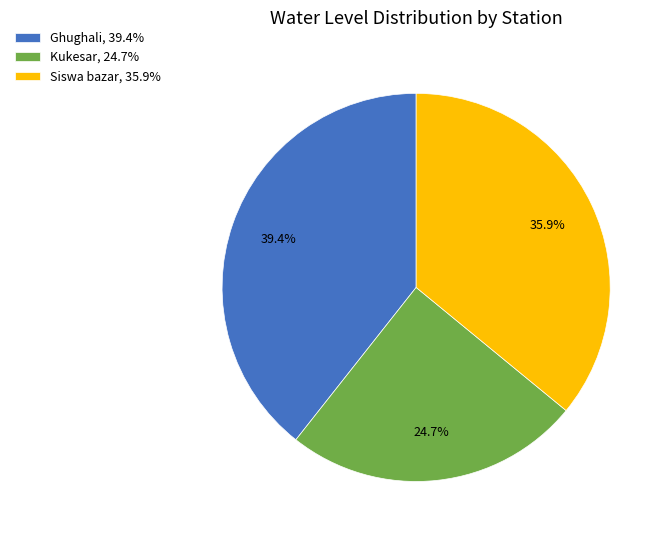

Approximately how many times larger is the value at Ghughali, 39.4% compared to Siswa bazar, 35.9%?

1.1